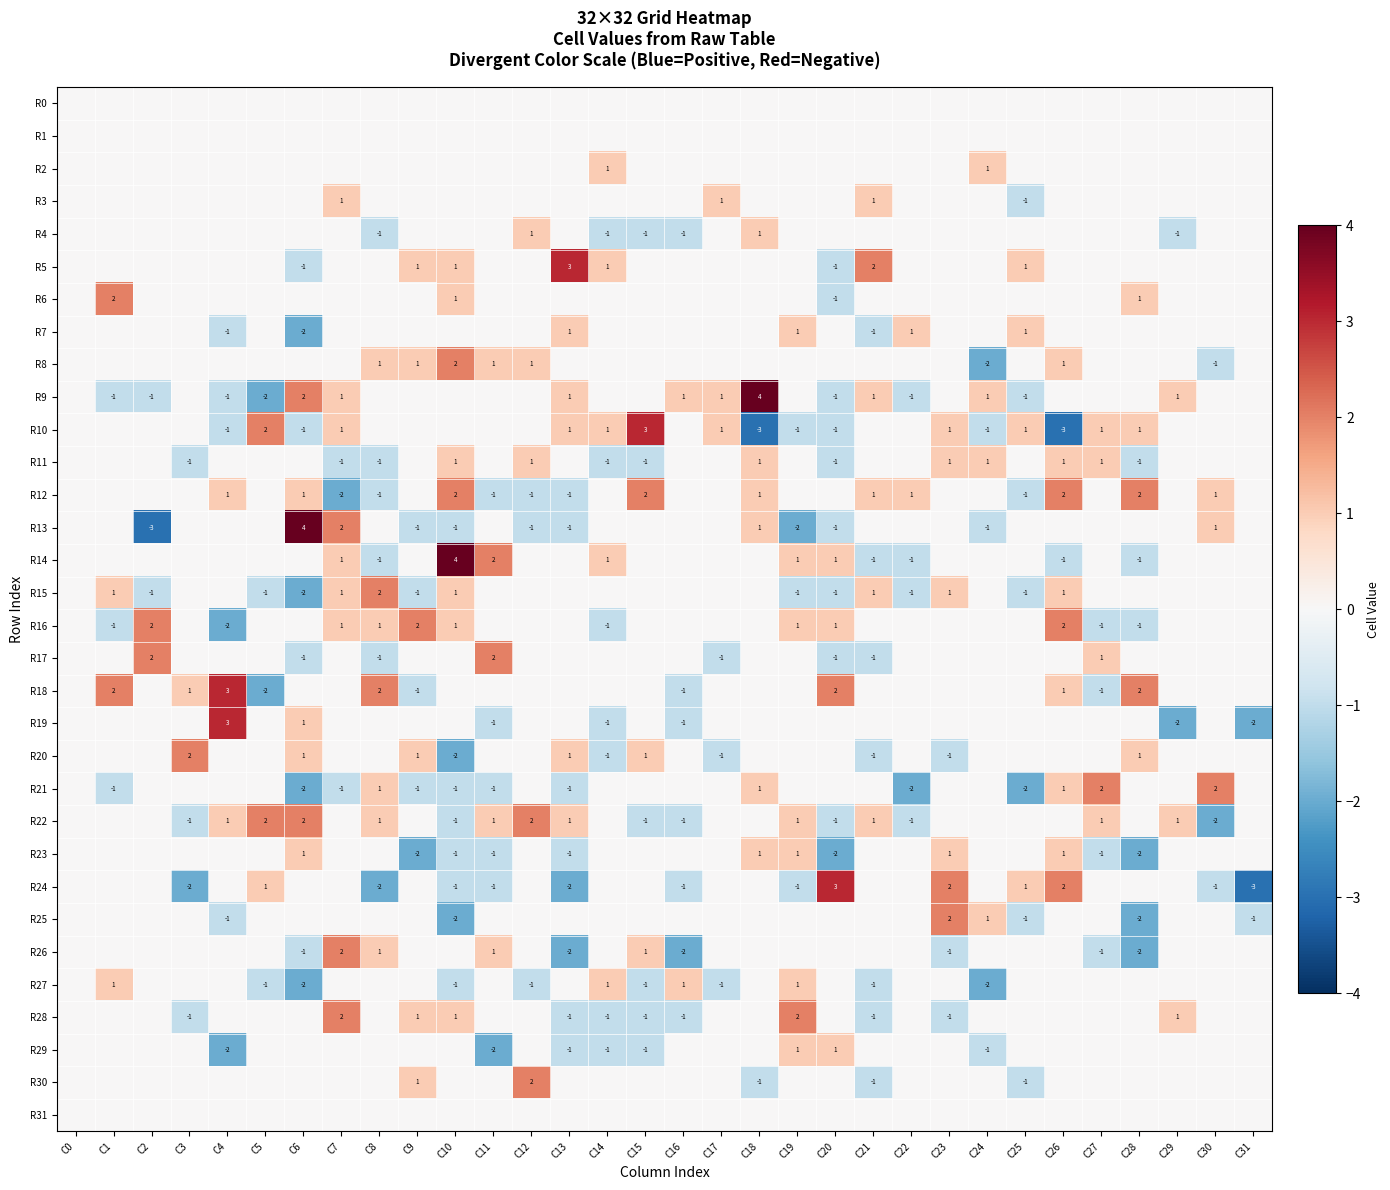

Is it true that R14 equals -1 at C26?

True